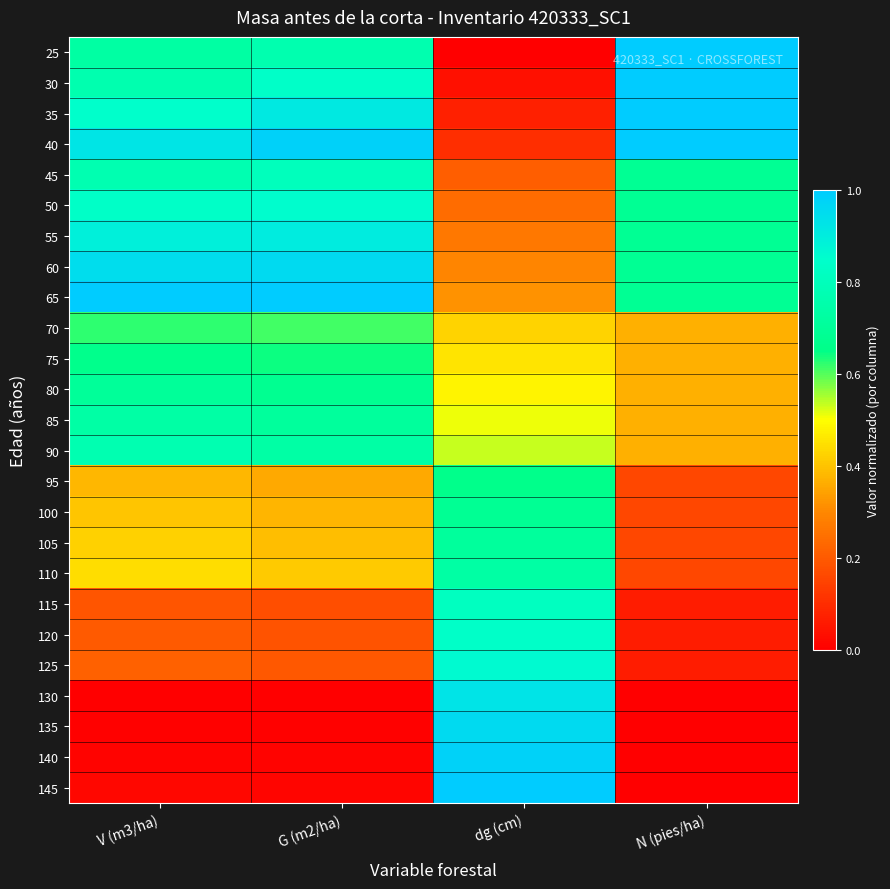

Rank the series by their maximum value, from highest to lowest.

25, 30, 35, 40, 65, 145, 140, 60, 135, 130, 55, 125, 50, 120, 115, 45, 90, 85, 110, 105, 80, 100, 75, 95, 70